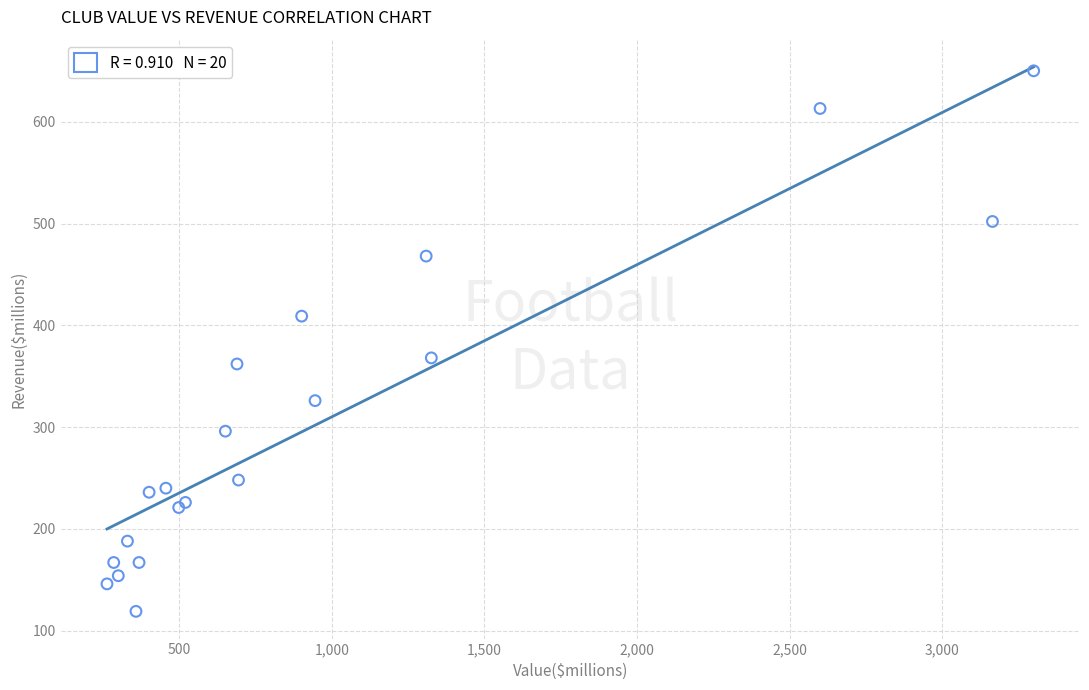

What Y value in the scatter plot is closest to 384?

368